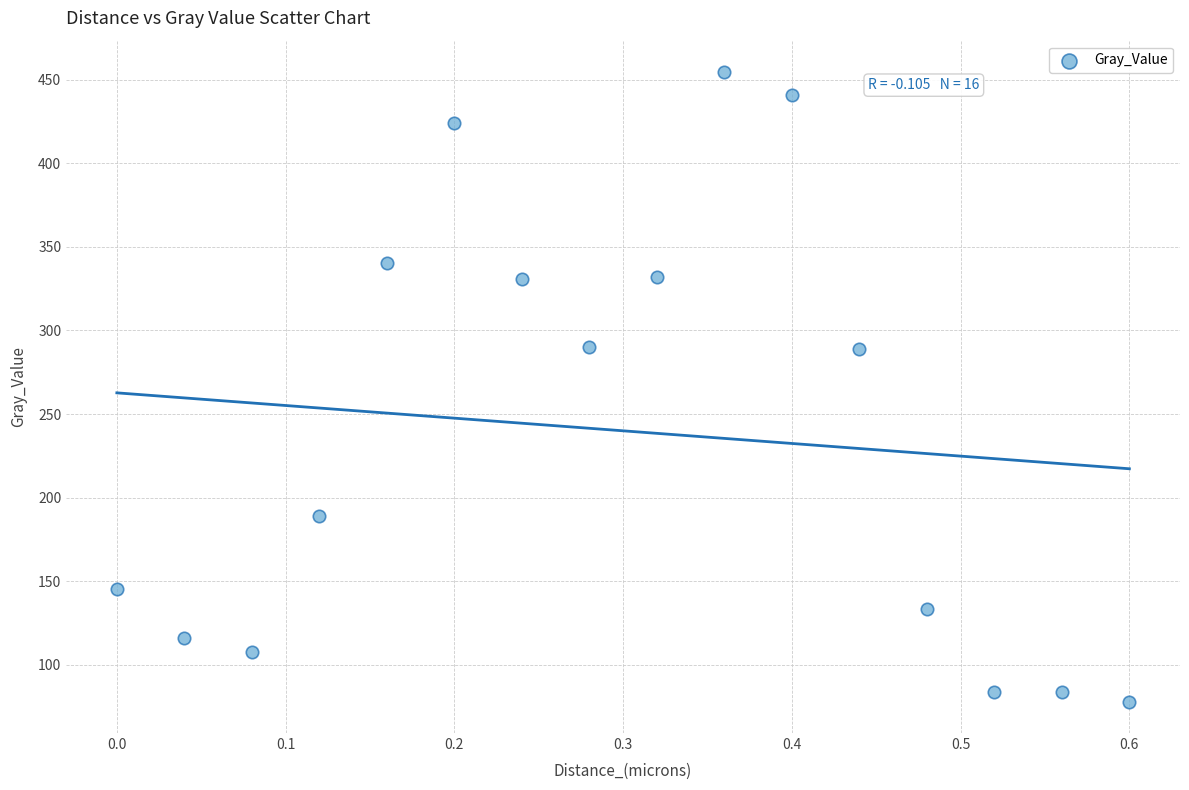

What is the range of Y values (max minus min)?

376.7